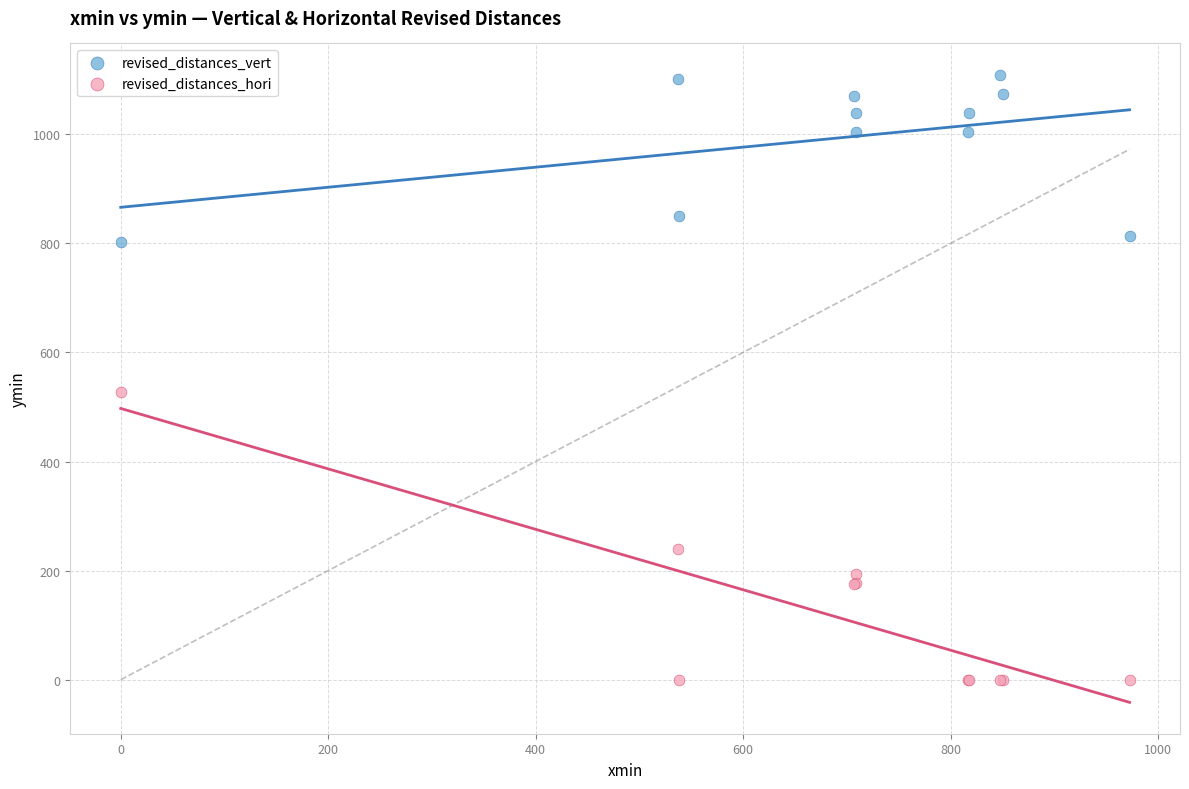

Which series has the largest Y range (max minus min)?

revised_distances_hori